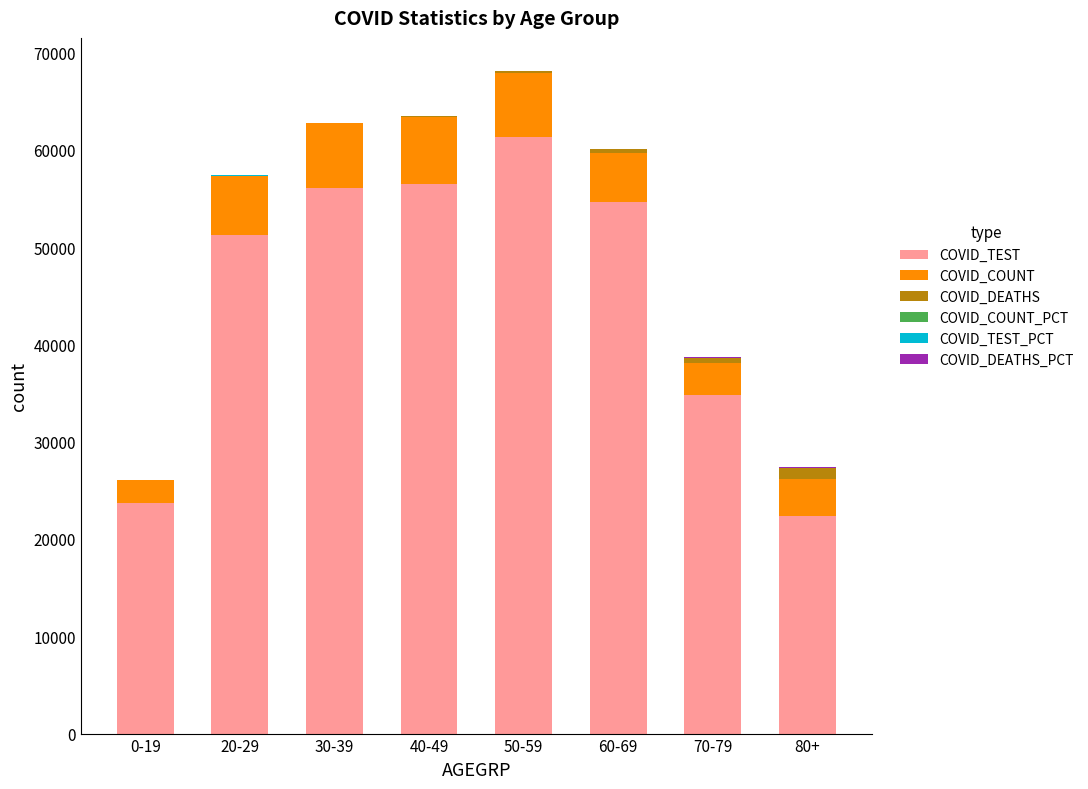

Which category has the highest value in the COVID_TEST series?

50-59